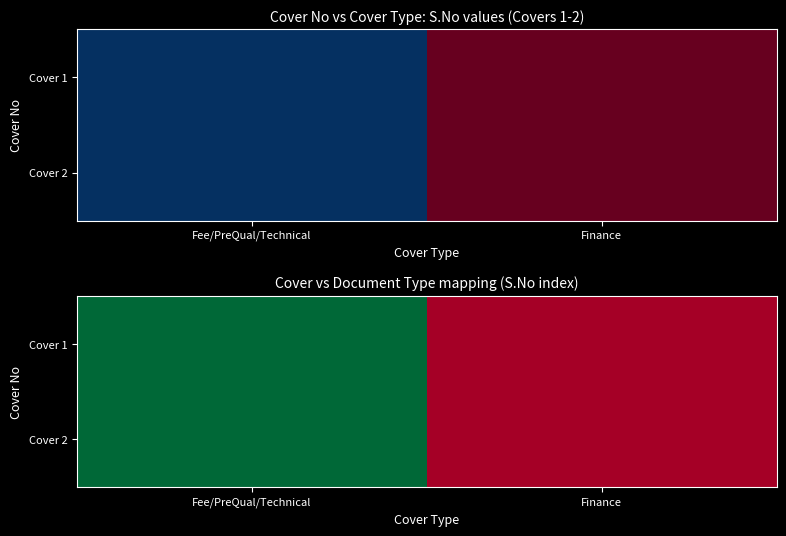

Rank the series by their maximum value, from highest to lowest.

Cover 1, Cover 2